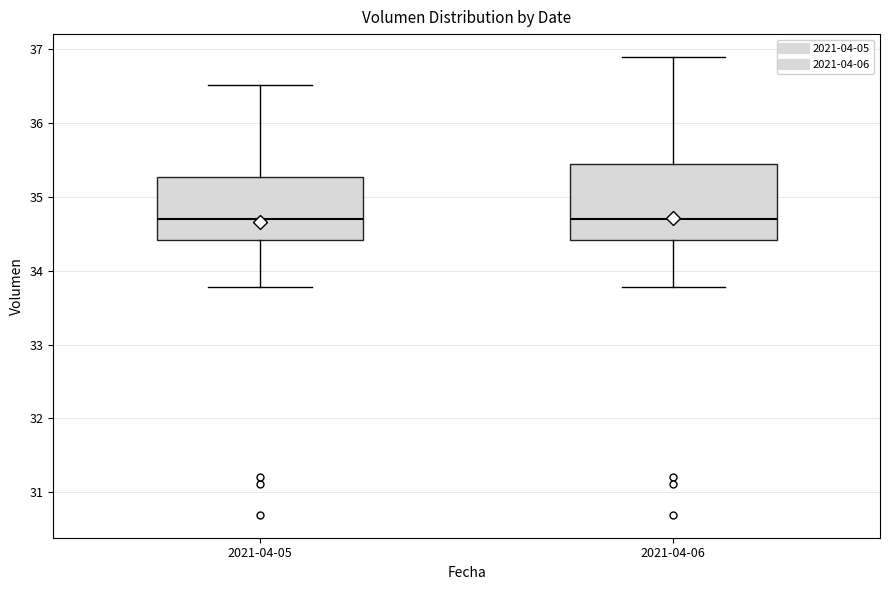

Reading left to right, transcribe this box plot: for each box, give where its median line is, the range the box spans, and where its two whiskers end, as read against the y-axis. The values are not printed on the chart, so give them approximately, as read against the axis.

2021-04-05: median 34.7, box 34.4 to 35.3, whiskers 33.8 to 36.5
2021-04-06: median 34.7, box 34.4 to 35.5, whiskers 33.8 to 36.9